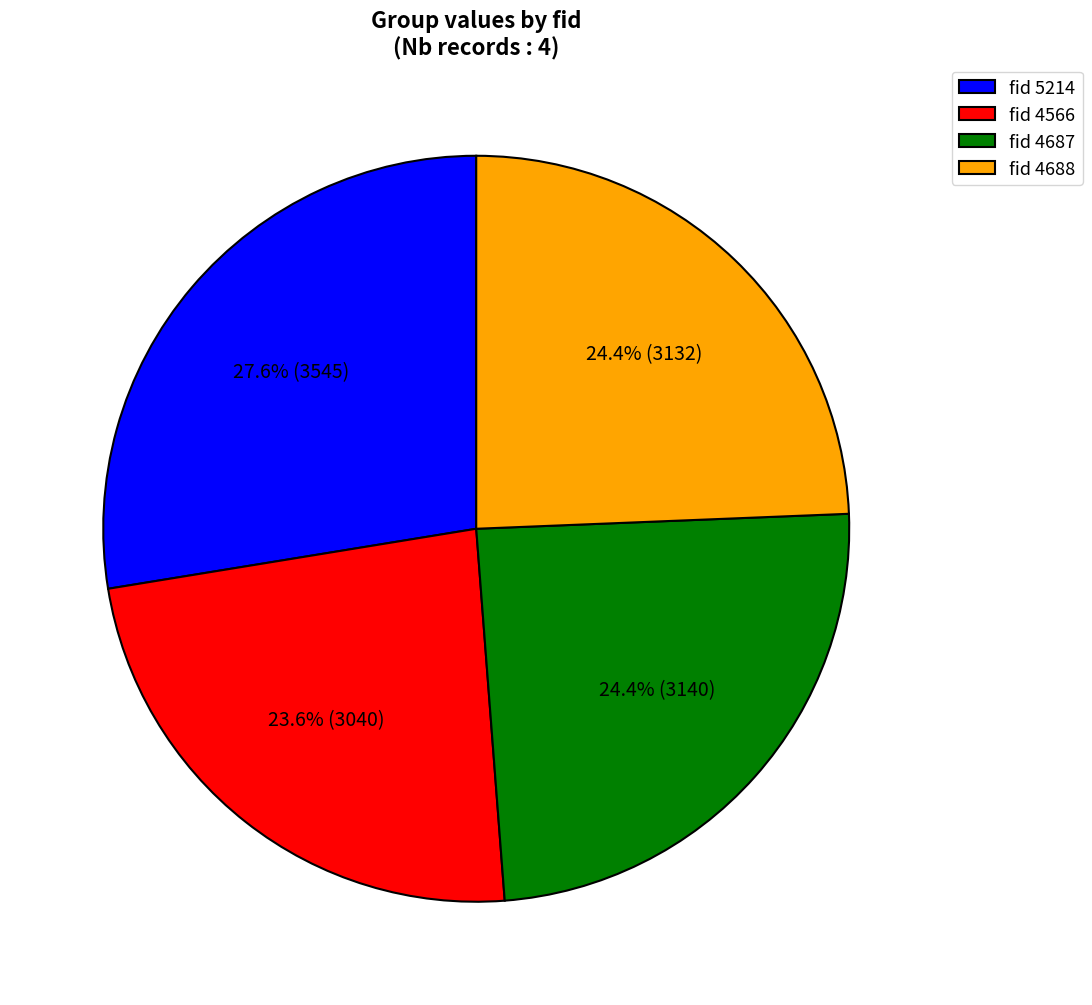

Is there any slice that represents more than half of the pie?

No